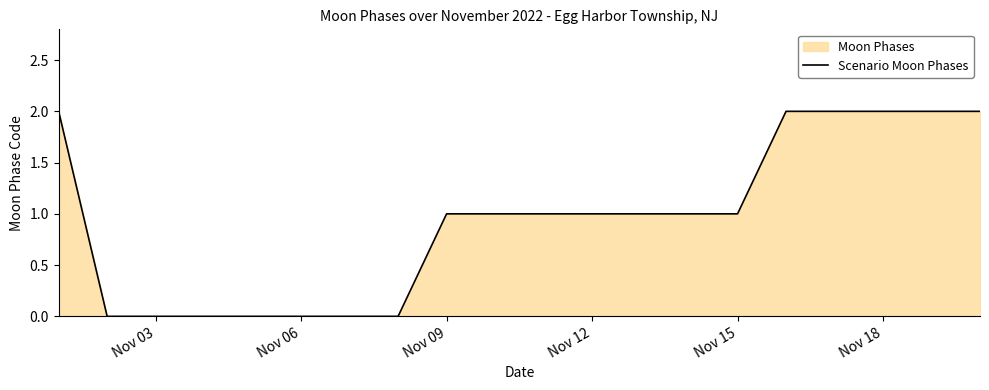

Reading right to left, transcribe all the data shown in this chart.

2	2	2	2	2	1	1	1	1	1	1	1	0	0	0	0	0	0	0	2